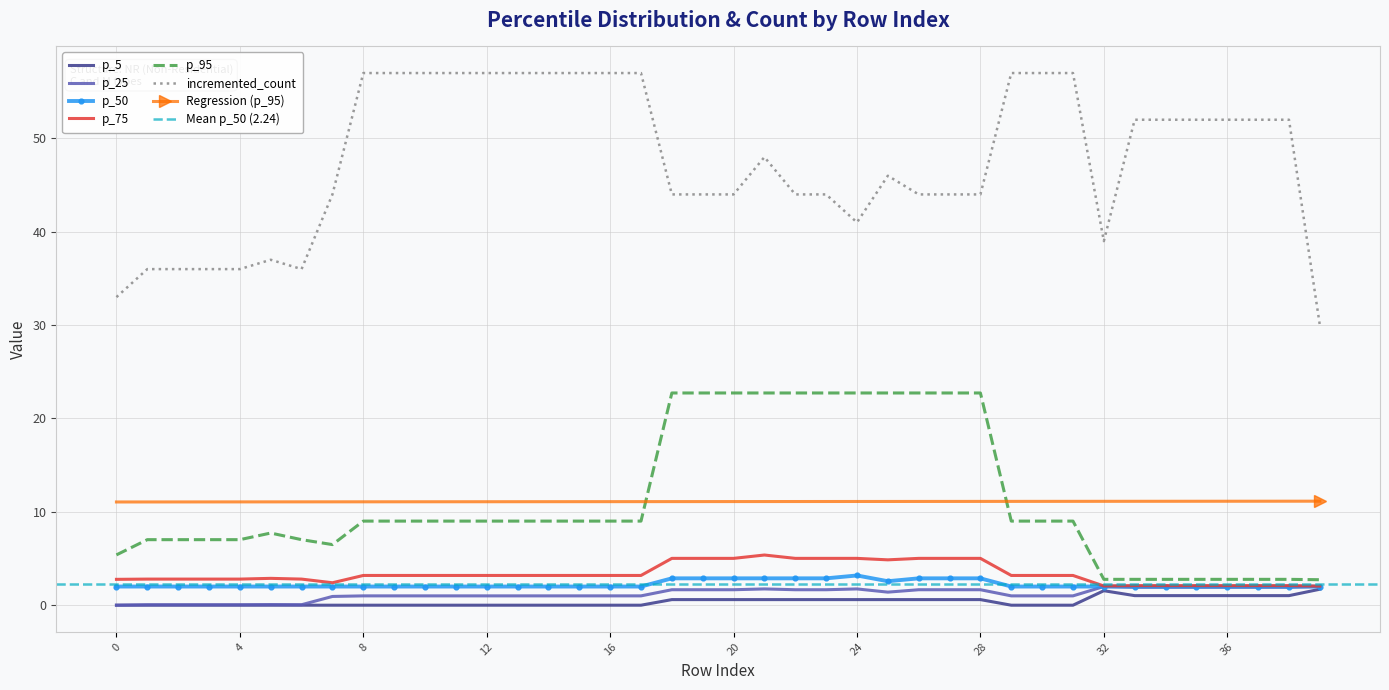

How many interior local valleys does the p_50 series have?

1